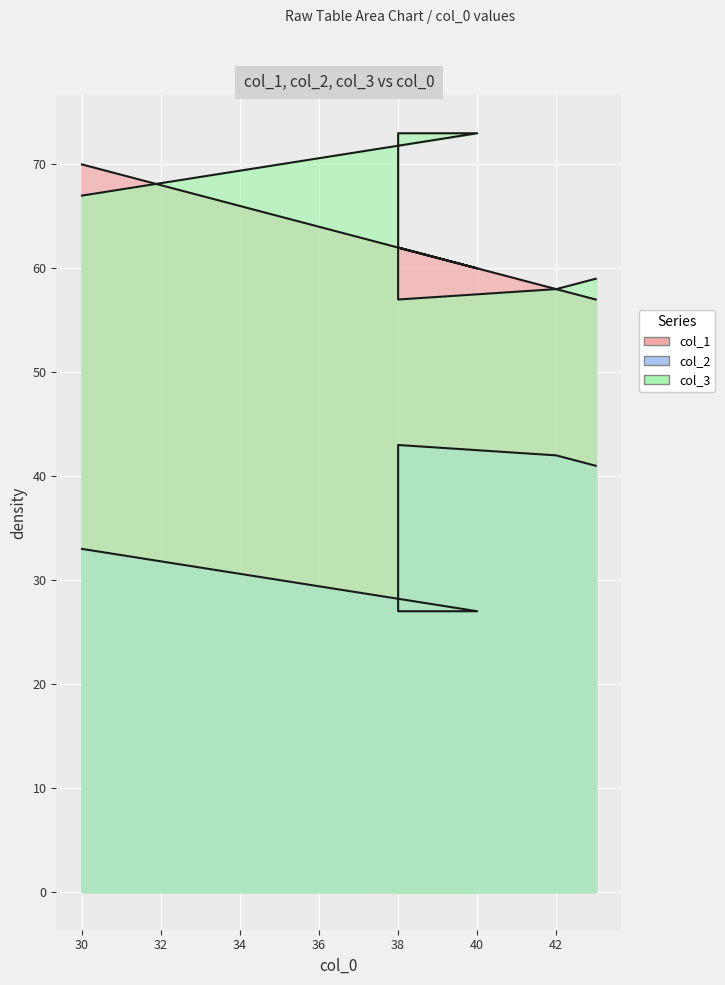

True or false: col_1 and col_3 intersect in this chart.

True